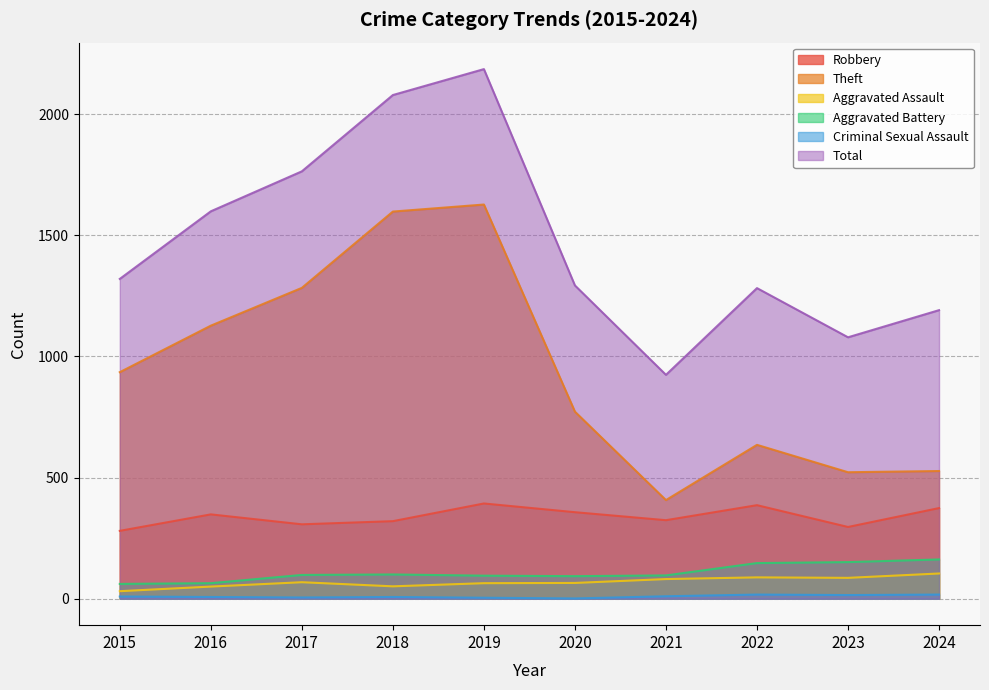

The value of Theft at 2019 is 1627. True or false?

True